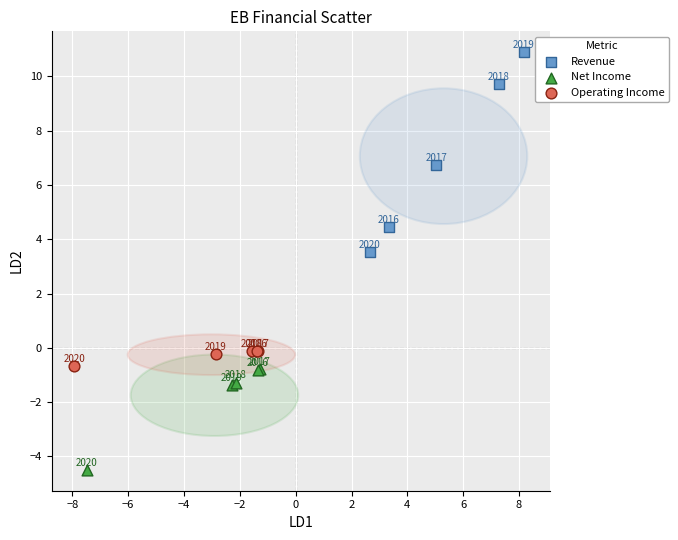

Which series contains the lowest Y value?

Net Income